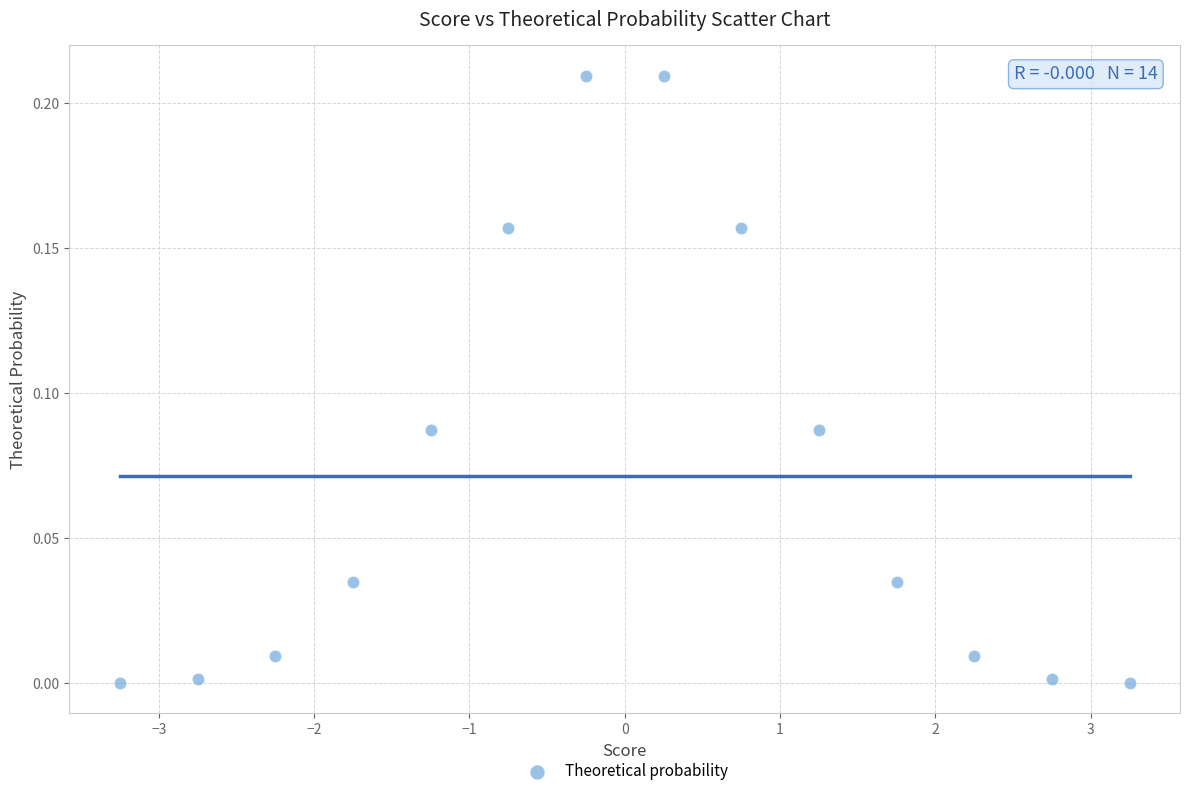

What is the range of X values (max minus min)?

6.5